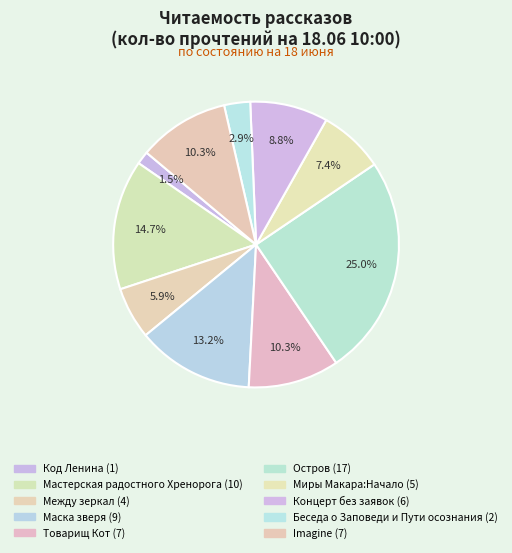

Rank the categories by value from highest to lowest.

Остров, Мастерская радостного Хренорога, Маска зверя, Товарищ Кот, Imagine, Концерт без заявок, Миры Макара:Начало, Между зеркал, Беседа о Заповеди и Пути осознания, Код Ленина